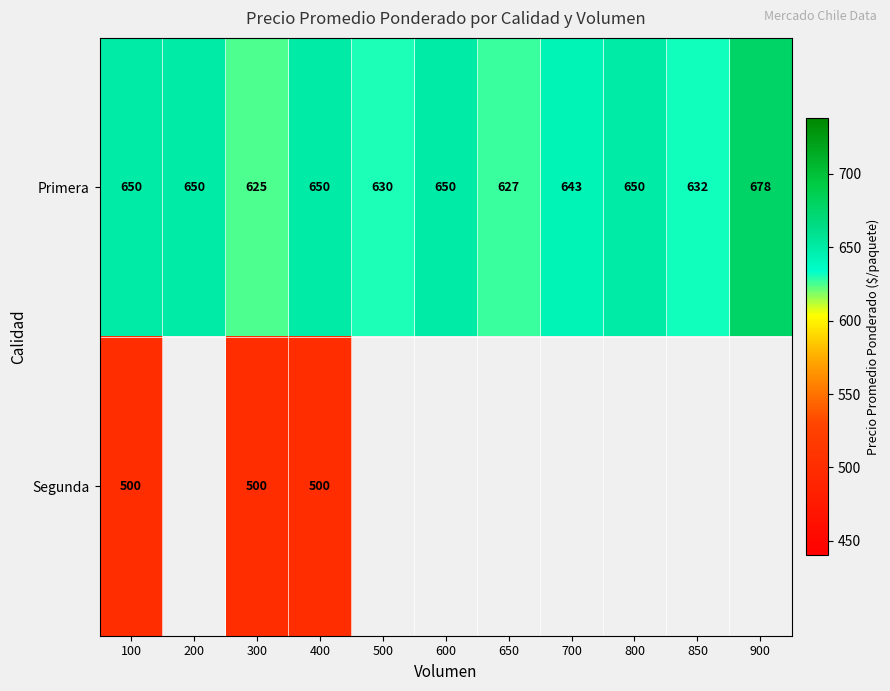

Which has a higher value, 900 or 850?

900